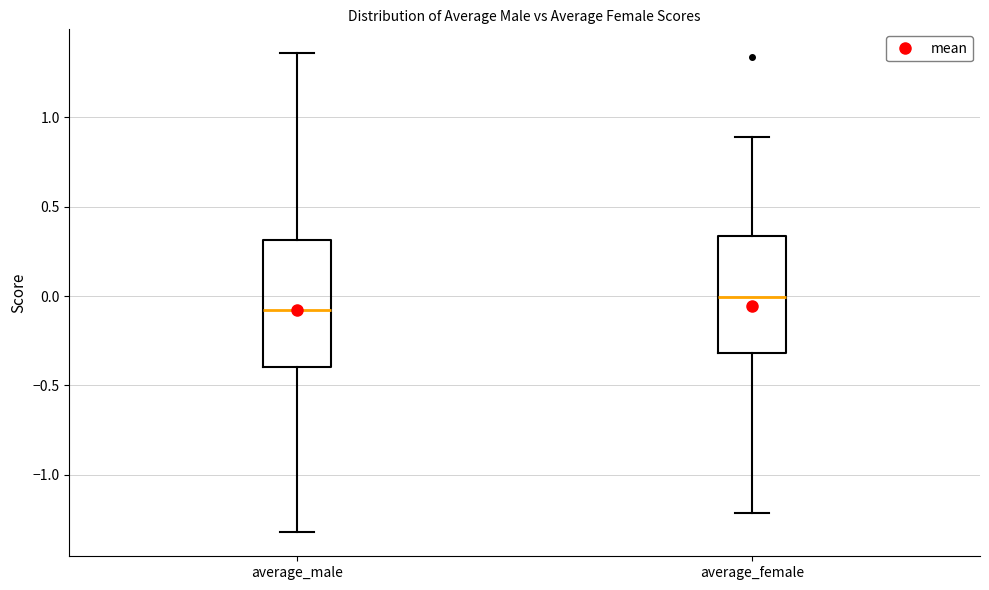

Reading left to right, read every box against the y-axis: the position of its median line, the range the box covers, and the ends of its whiskers. The values are not printed on the chart, so give them approximately, as read against the axis.

average_male: median -0.10, box -0.40 to 0.30, whiskers -1.30 to 1.35
average_female: median 0.00, box -0.30 to 0.35, whiskers -1.20 to 0.90